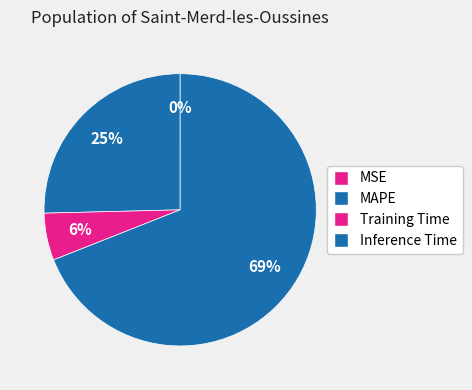

What is the total percentage of Inference Time and Training Time?

74.6%